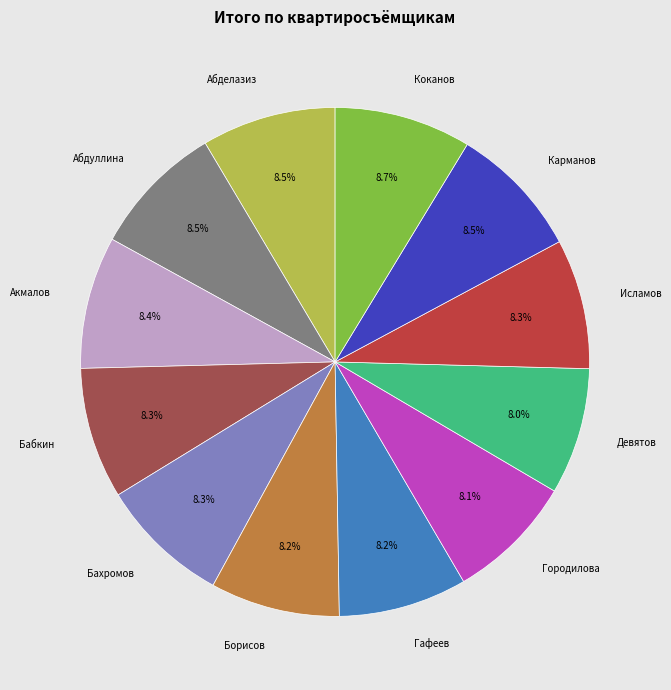

How many slices are in this pie chart?

12